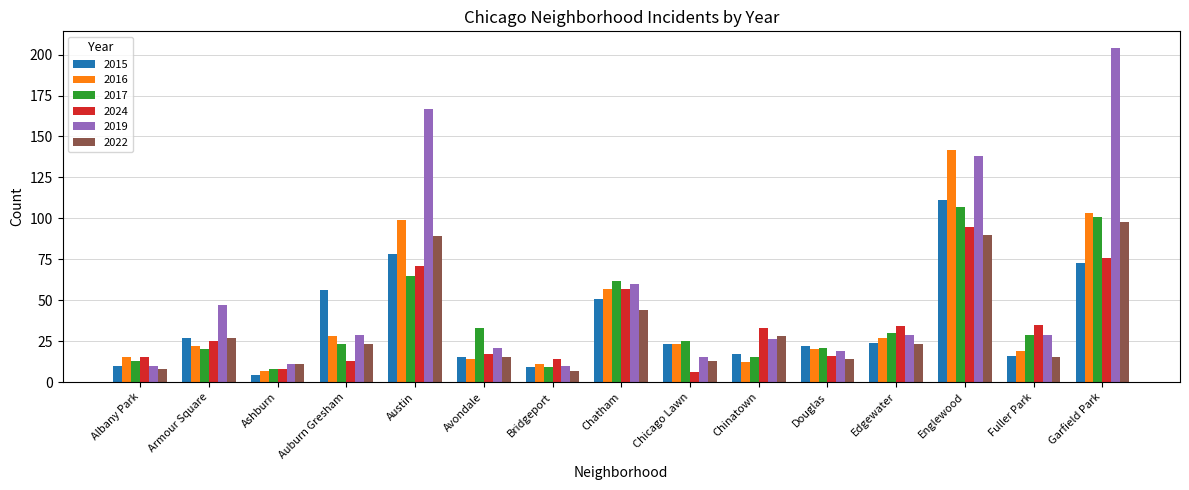

The 2019 series shows 17 at Chinatown. True or false?

False